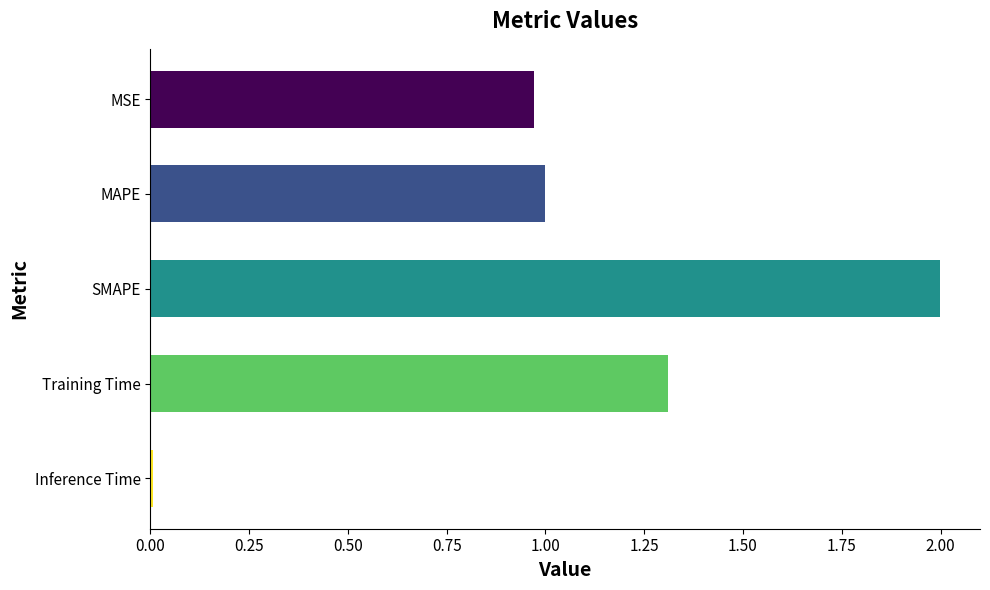

List the labels in order of value, smallest first.

Inference Time, MSE, MAPE, Training Time, SMAPE